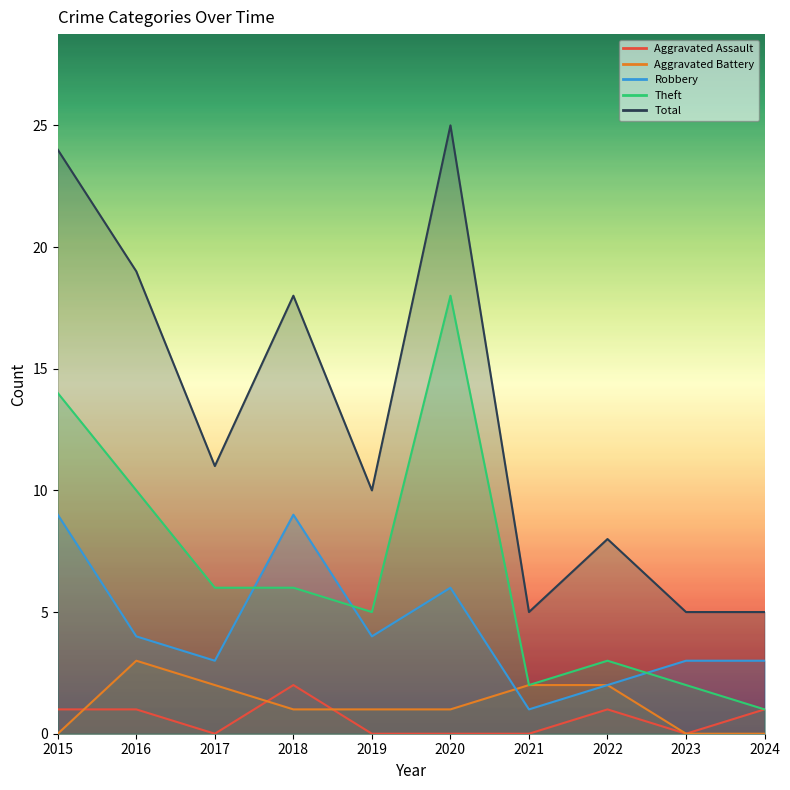

Is it true that Robbery equals 4 at 2016?

True